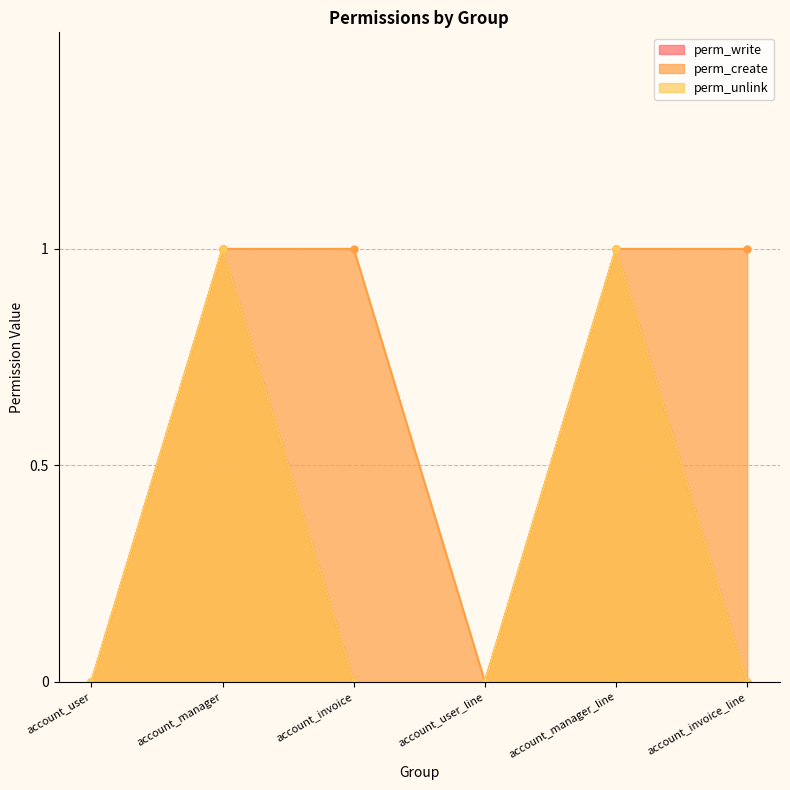

How many perm_create values are between 0 and 1?

6